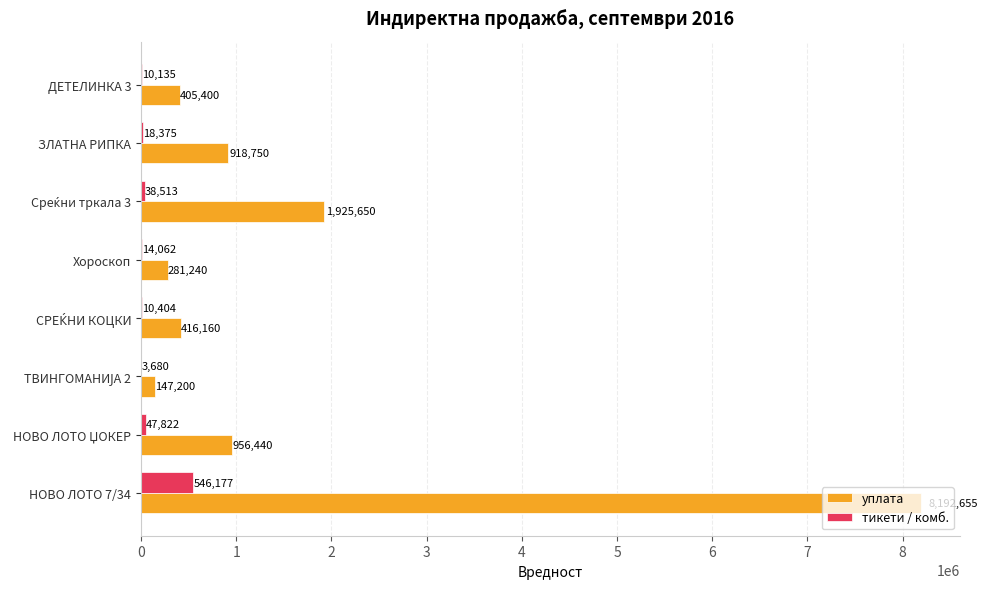

The value of уплата at НОВО ЛОТО 7/34 is 12118466. True or false?

False